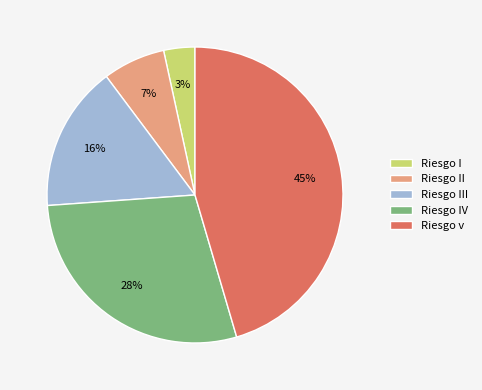

To the nearest percent, what is the difference between the Riesgo II and Riesgo III slice percentages?

9%